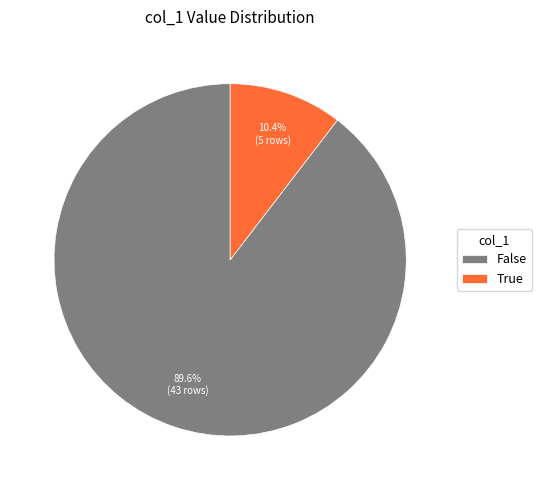

How many slices are in this pie chart?

2